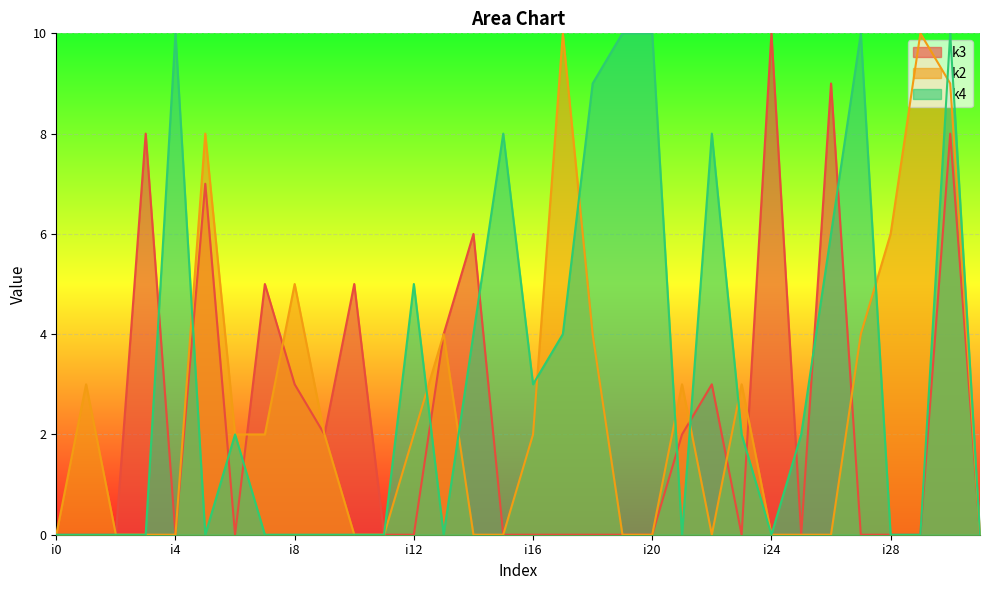

Is it true that k4 equals 4 at i19?

False